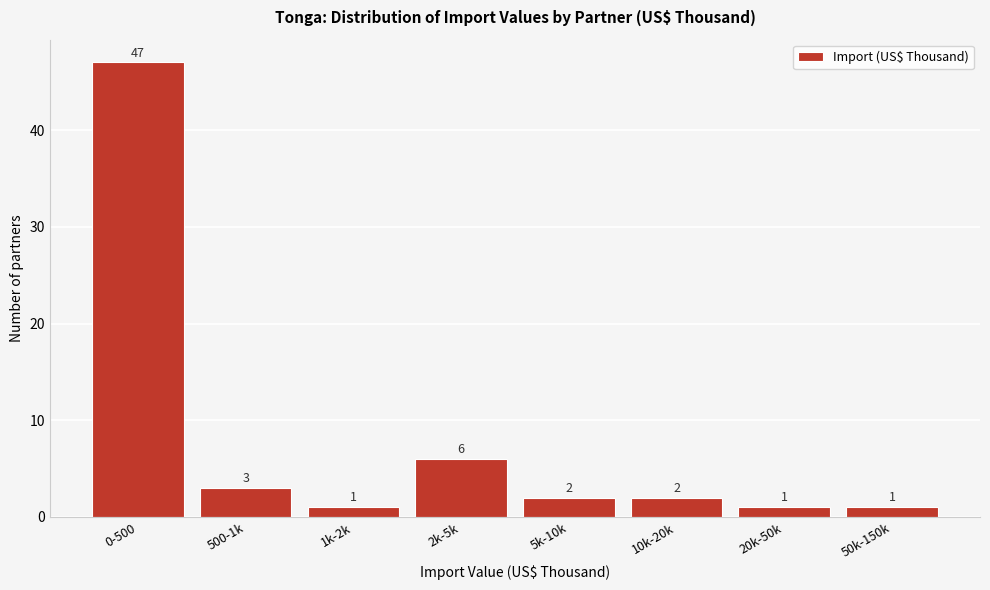

Reading left to right, extract all data points from this chart.

47	3	1	6	2	2	1	1